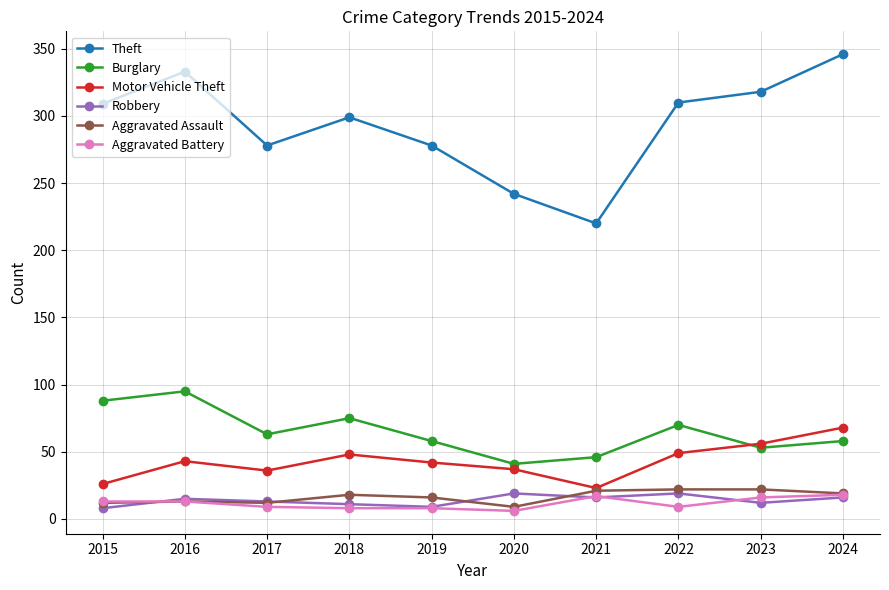

The Aggravated Battery series shows 8 at 2018. True or false?

True